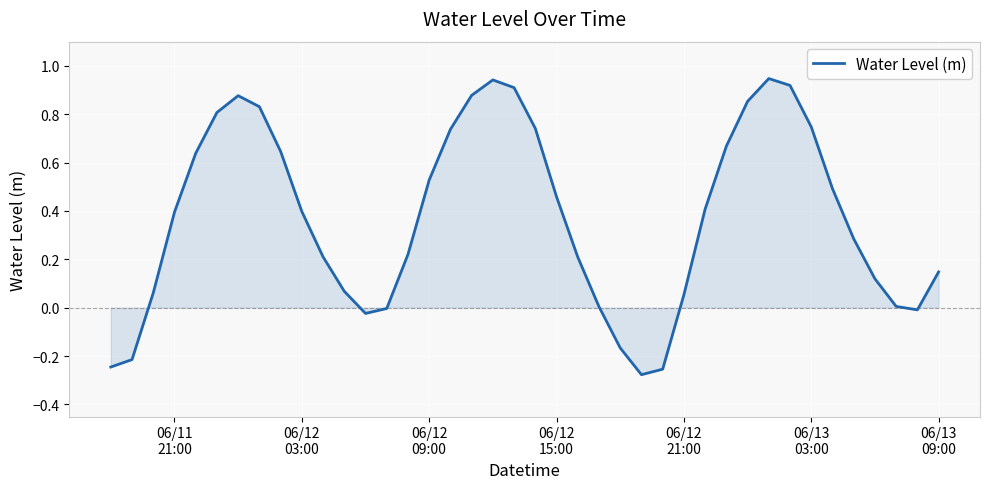

What is the difference between the maximum and minimum values?

1.2